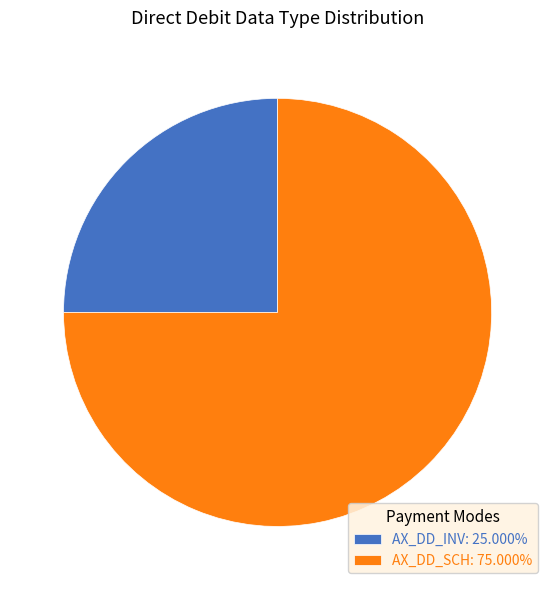

Does AX_DD_INV: 25.000% represent more than half of the total?

No